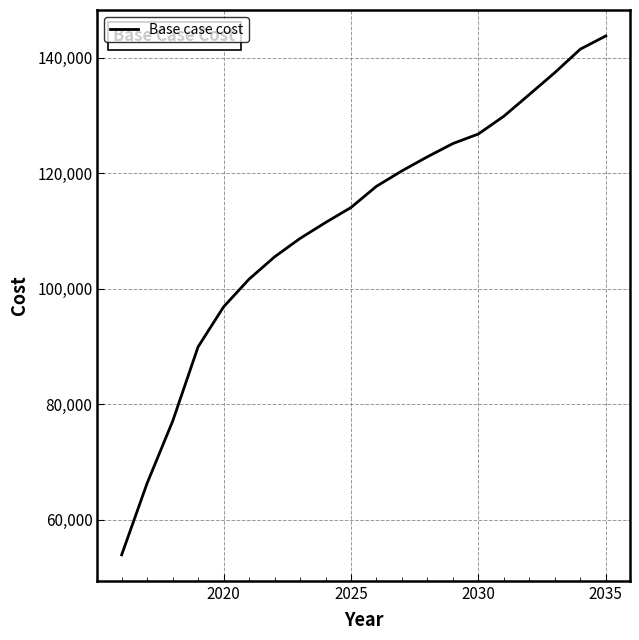

What is the smallest value displayed?

53947.7